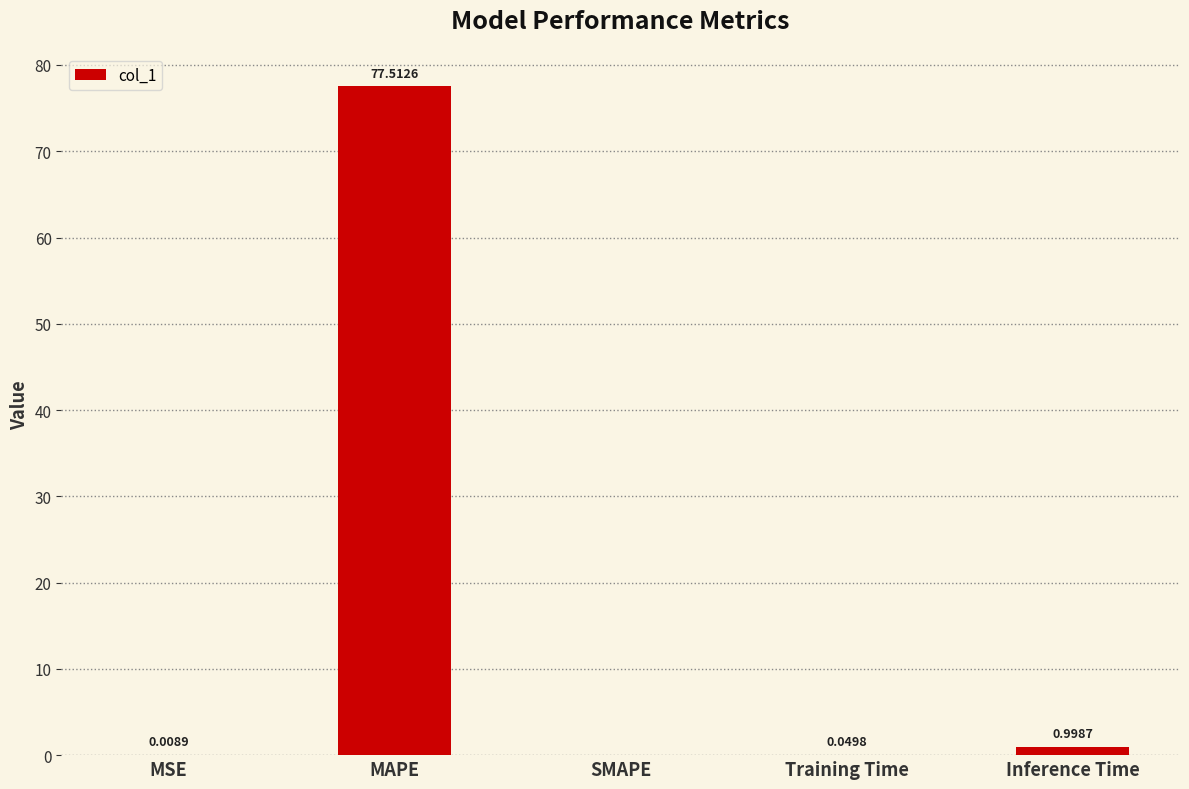

At which label is the value closest to 38?

Inference Time